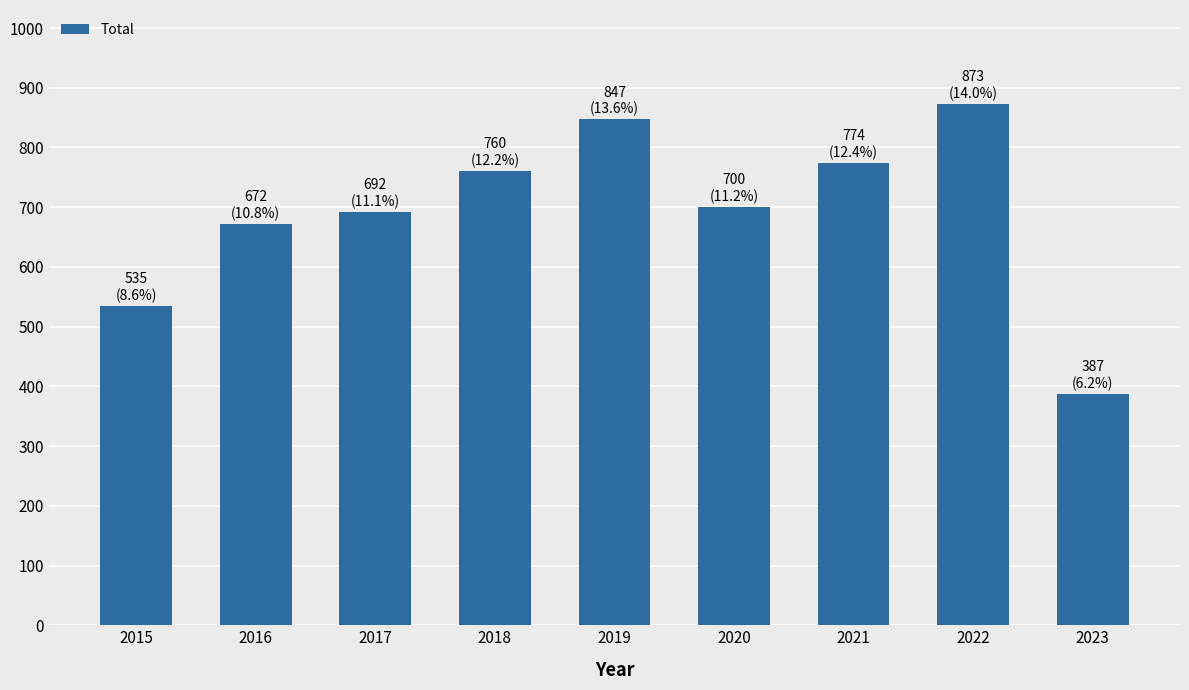

What is the value of the 5th bar from the left?

847